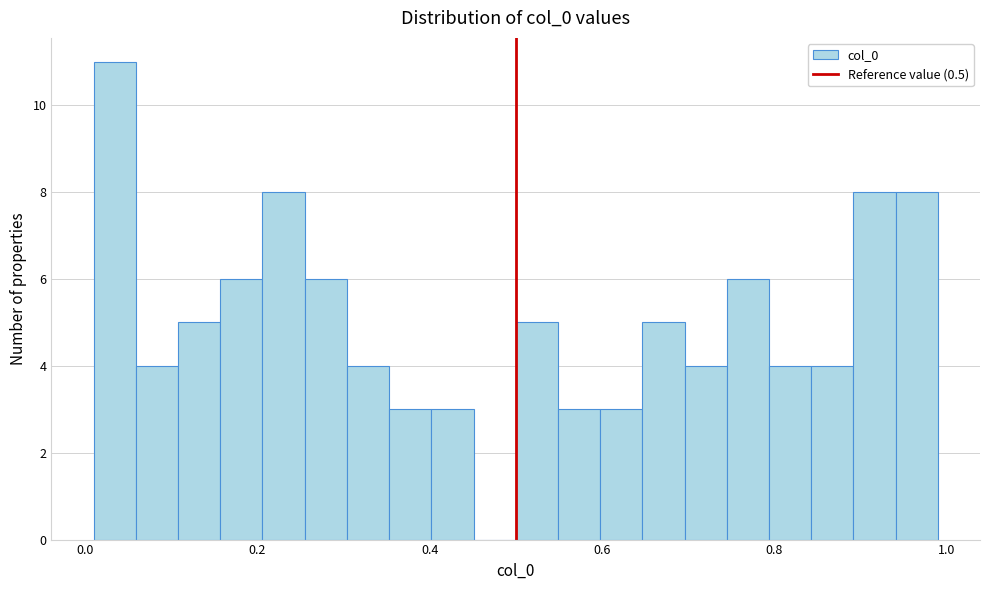

Read against the x-axis, roughly where is the centre of the tallest bar?

0.04